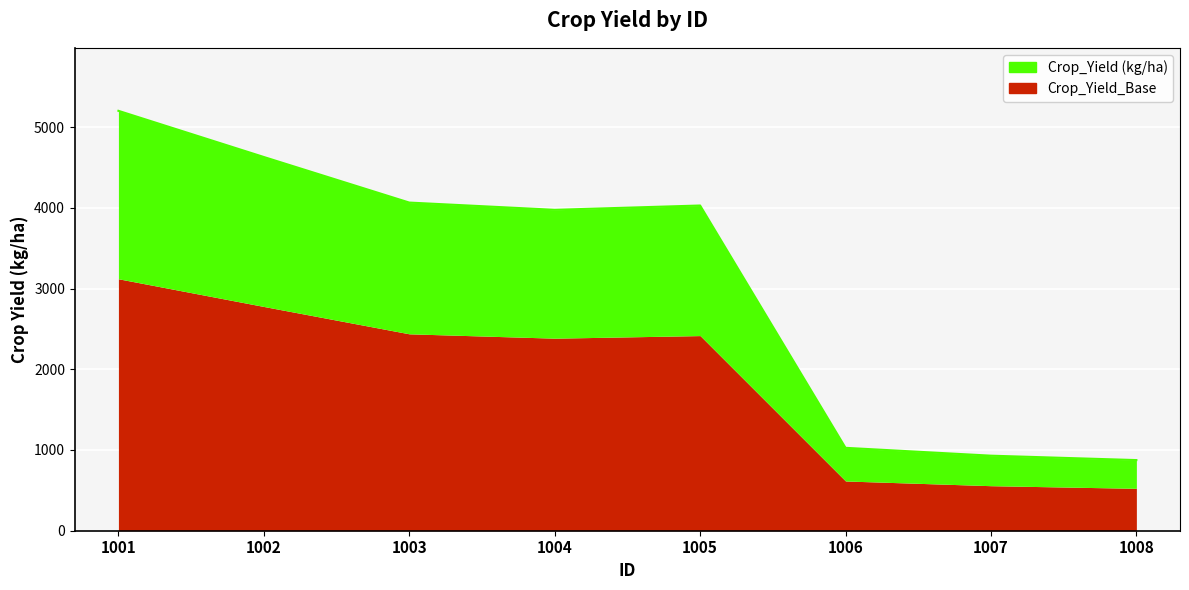

What is the value of the 5th point from the left?

4028.8